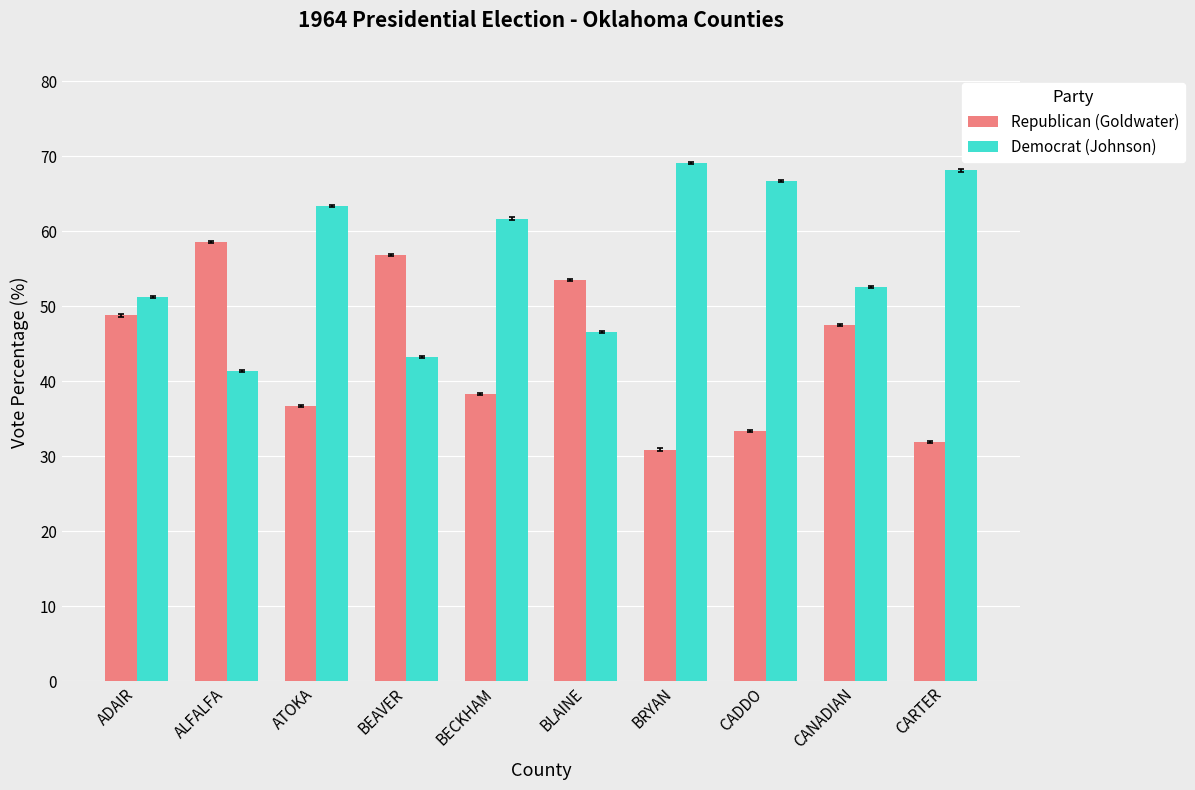

Is the value of Republican (Goldwater) at BRYAN greater than the value of Democrat (Johnson) at BLAINE?

No